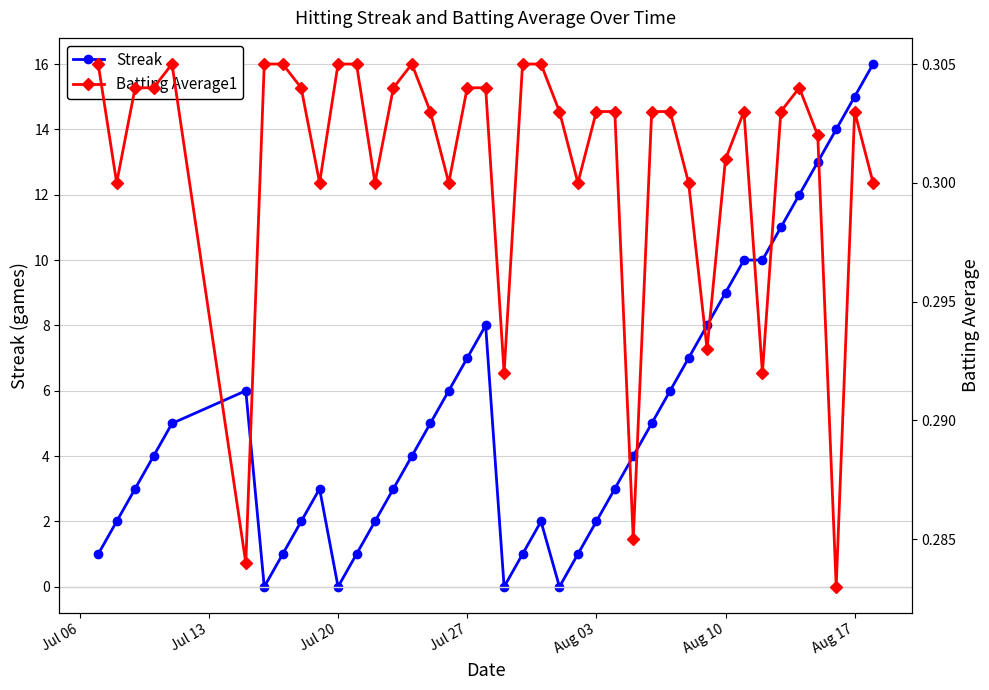

What is the maximum value for Streak?

16